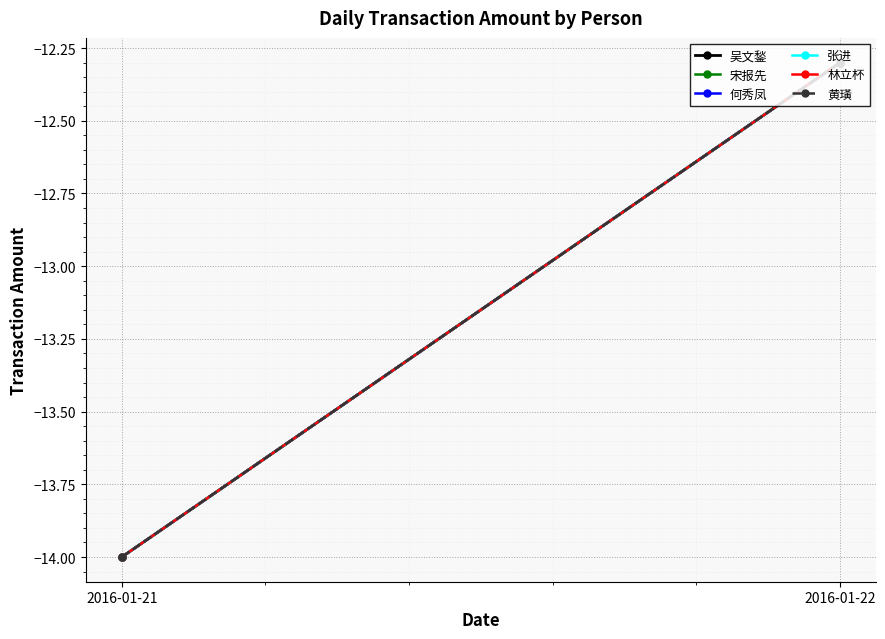

Reading right to left, list all the values displayed in this chart.

吴文鍫: 2016-01-22=-12.3	2016-01-21=-14.0
宋报先: 2016-01-22=-12.3	2016-01-21=-14.0
何秀凤: 2016-01-22=-12.3	2016-01-21=-14.0
张进: 2016-01-22=-12.3	2016-01-21=-14.0
林立杯: 2016-01-22=-12.3	2016-01-21=-14.0
黄璜: 2016-01-22=-12.3	2016-01-21=-14.0